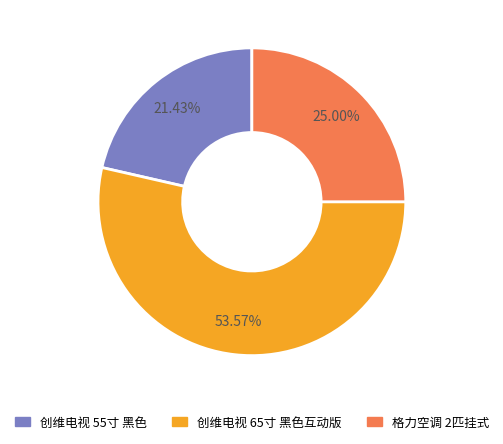

To the nearest percent, what portion does 创维电视 55寸 黑色 represent?

21%